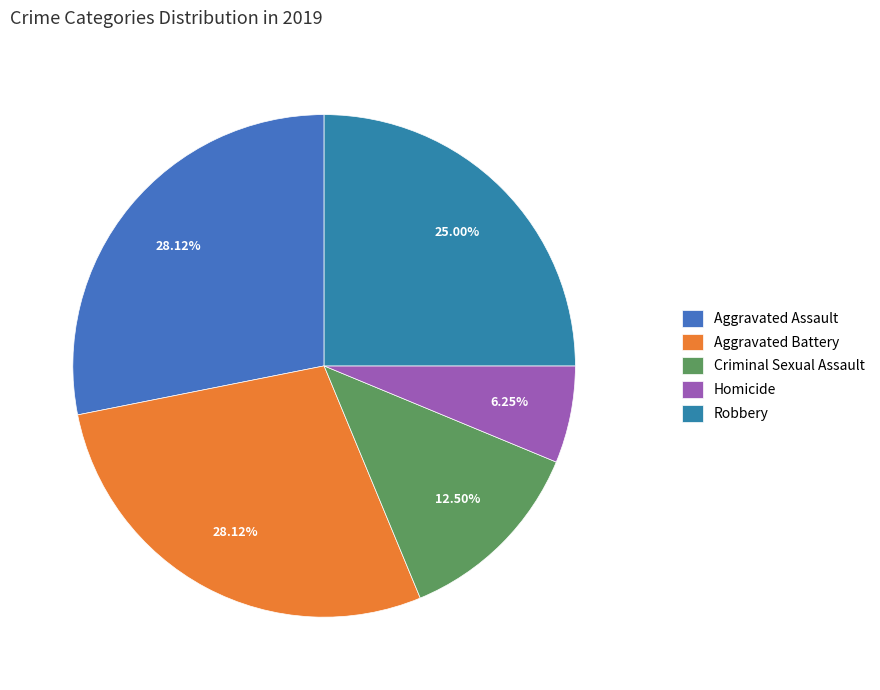

What percentage is the Aggravated Assault slice, to the nearest percent?

28%